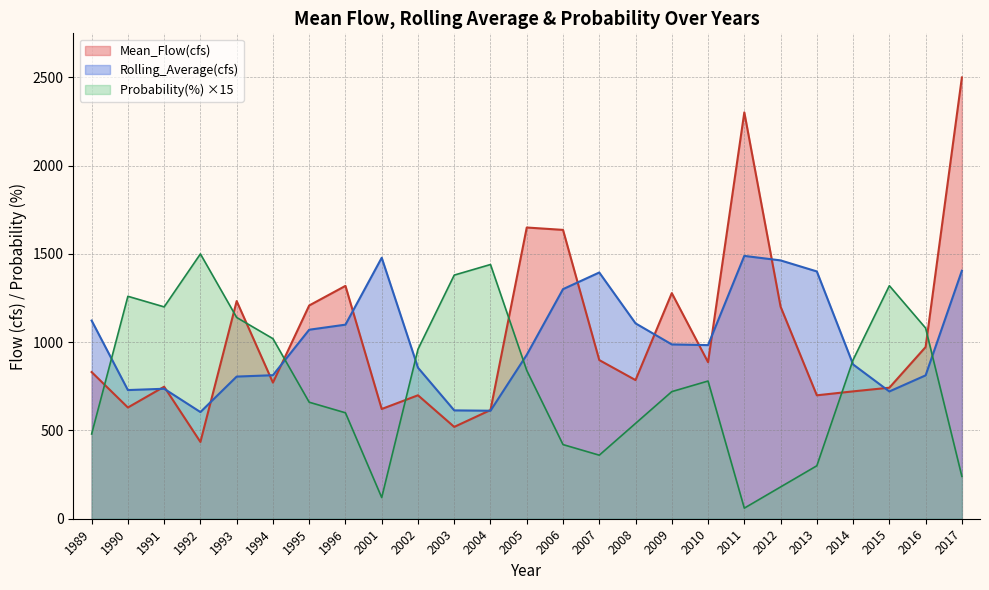

Reading right to left, list all the values displayed in this chart.

Mean_Flow(cfs): 2499.5	972.5	742.2	721.4	699.1	1201.5	2301.7	886.8	1278.0	785.4	898.7	1636.1	1649.6	615.7	520.2	699.3	621.6	1319.0	1207.9	771.0	1232.9	434.9	747.8	630.0	830.8
Rolling_Average(cfs): 1404.7	812.1	720.9	874.0	1400.8	1463.3	1488.8	983.4	987.4	1106.7	1394.8	1300.5	928.5	611.7	613.7	855.6	1478.3	1099.3	1070.6	812.9	805.2	604.2	736.2	728.8	1122.4
Probability(%): 240.0	1080.0	1320.0	900.0	300.0	180.0	60.0	780.0	720.0	540.0	360.0	420.0	840.0	1440.0	1380.0	960.0	120.0	600.0	660.0	1020.0	1140.0	1500.0	1200.0	1260.0	480.0